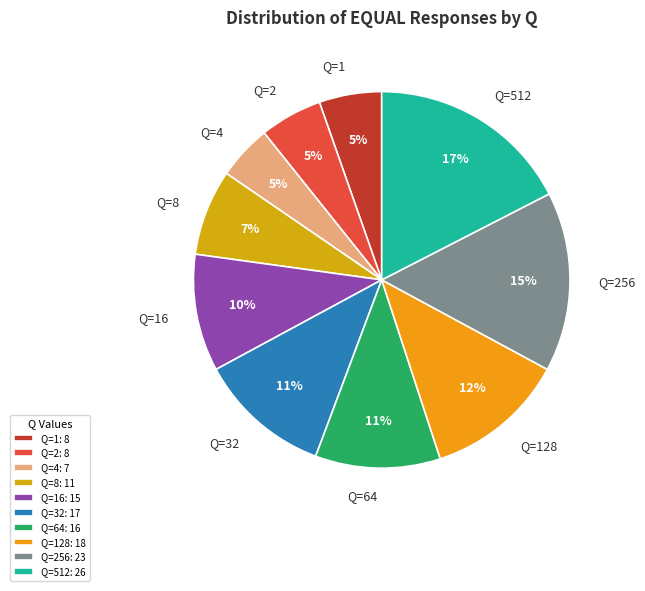

Does any single category account for the majority?

No